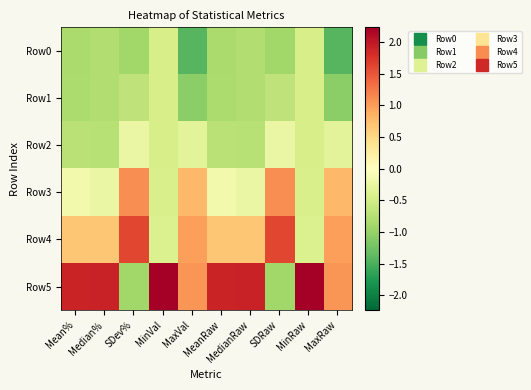

What is the smallest value displayed?

-1.4